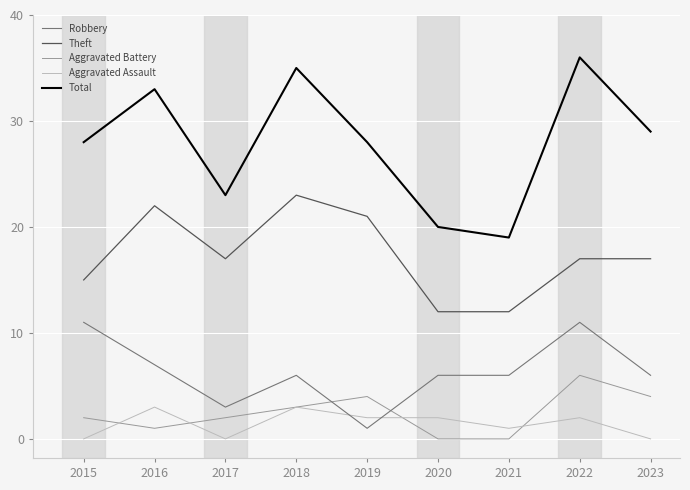

What is the difference between the second highest and minimum values in the Aggravated Assault series?

3